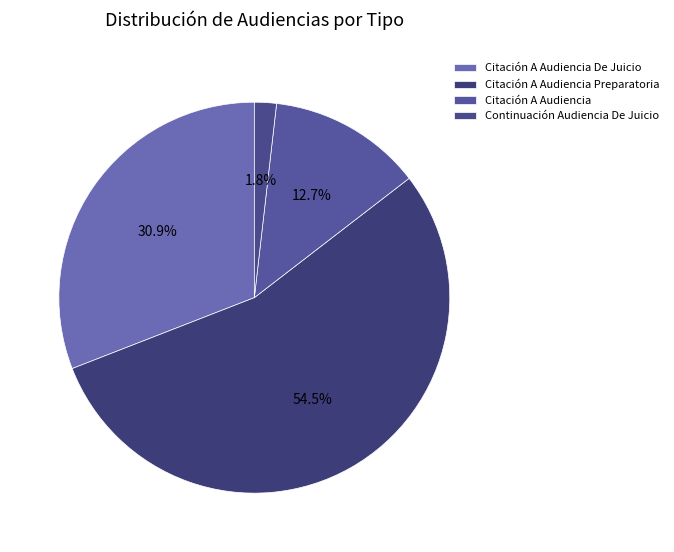

Which slice is the largest?

Citación A Audiencia Preparatoria